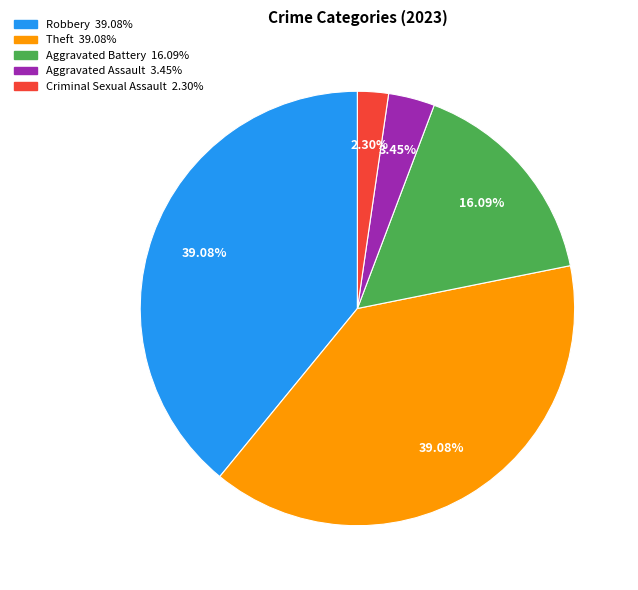

How many slices are in this pie chart?

5